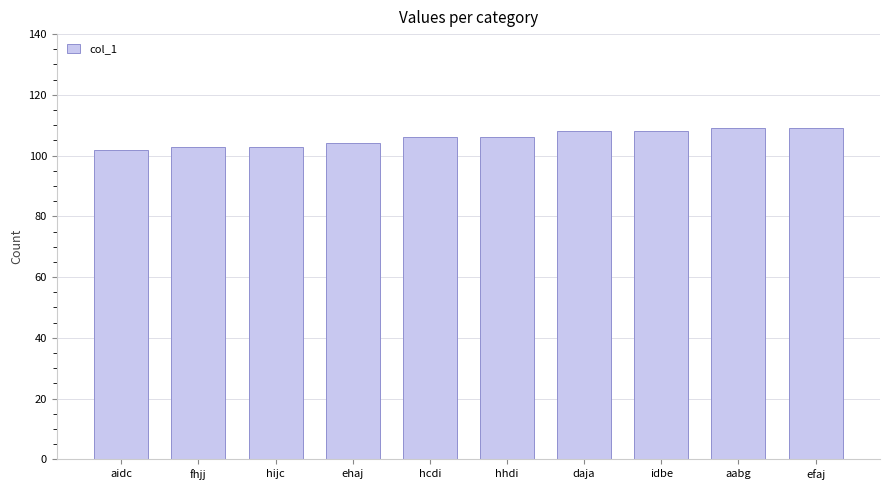

Is it true that the value at hhdi is 106?

True